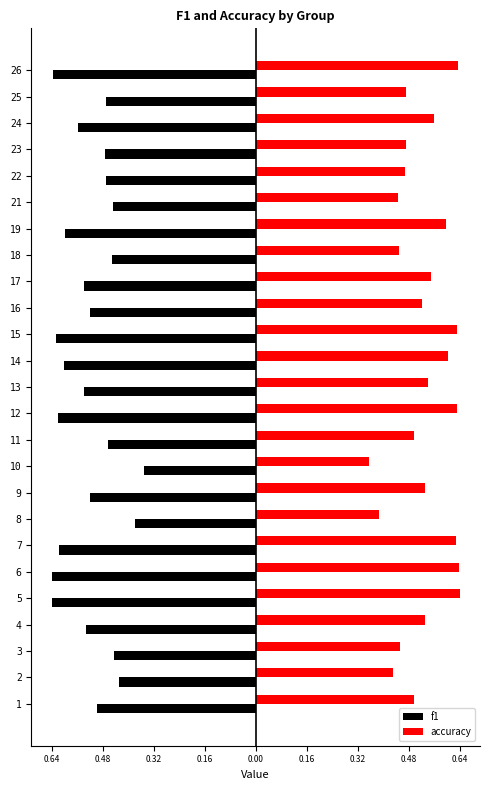

Is it true that accuracy equals 0.2 at 17?

False